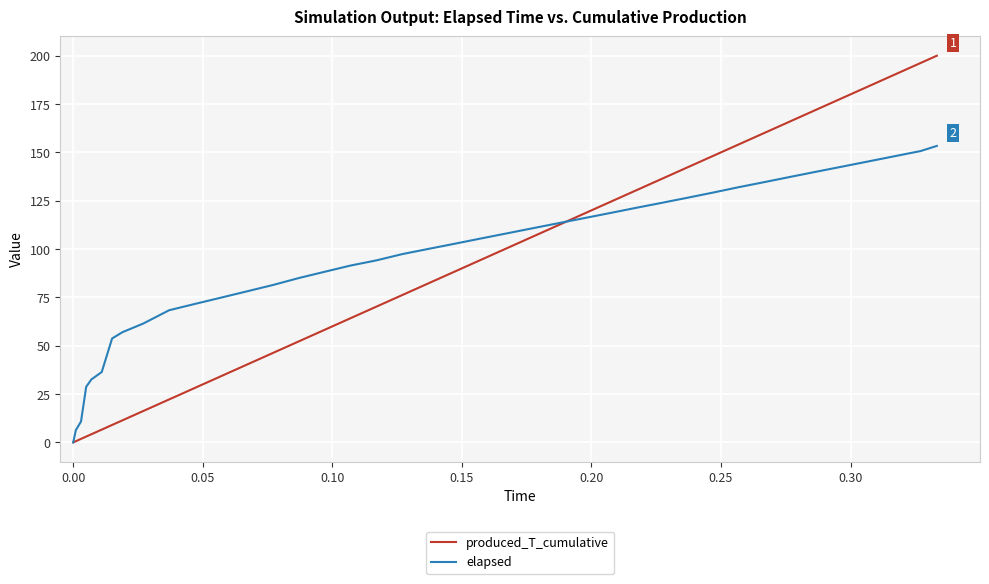

List the series in order of their peak value, lowest first.

elapsed, produced_T_cumulative